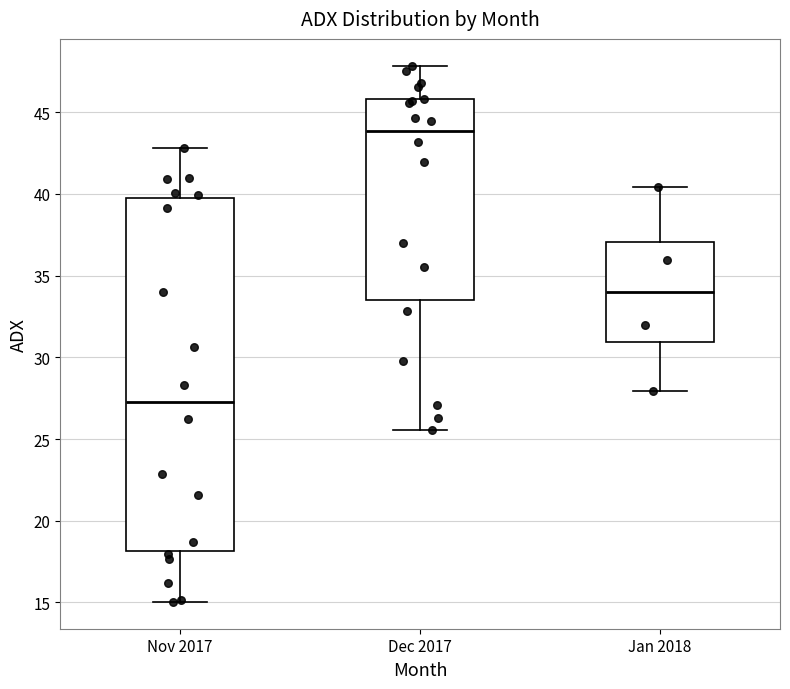

Which box is the tallest, from its lower edge to its upper edge?

Nov 2017